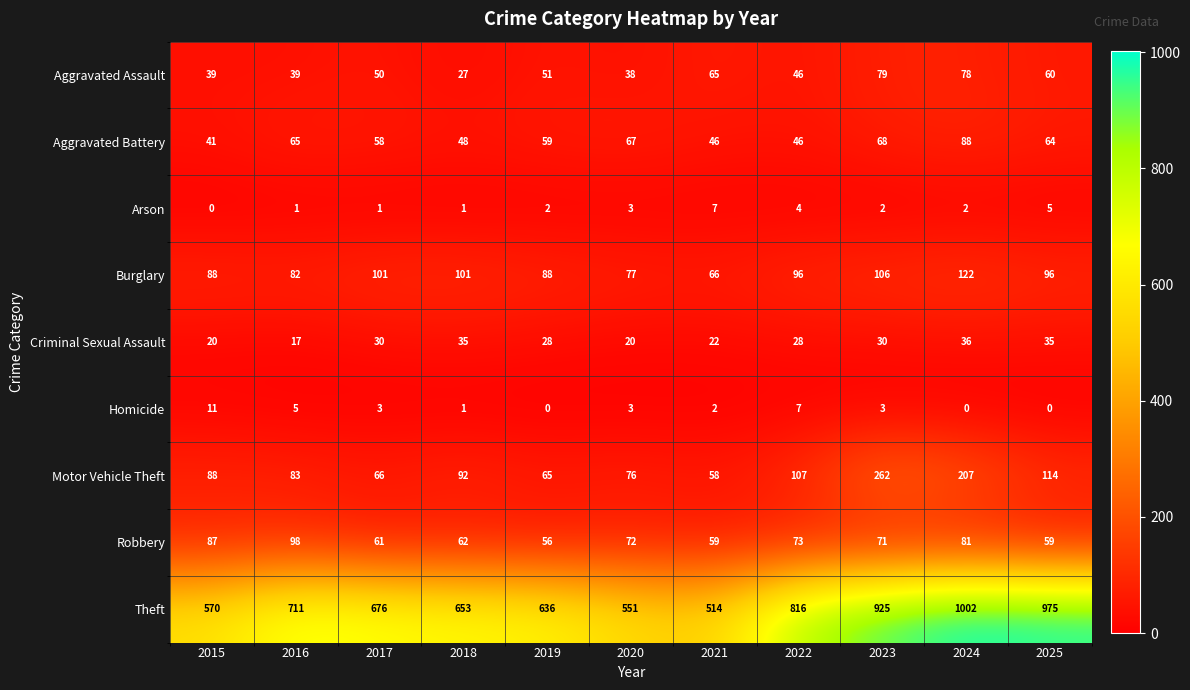

Count the number of data series in this chart.

9